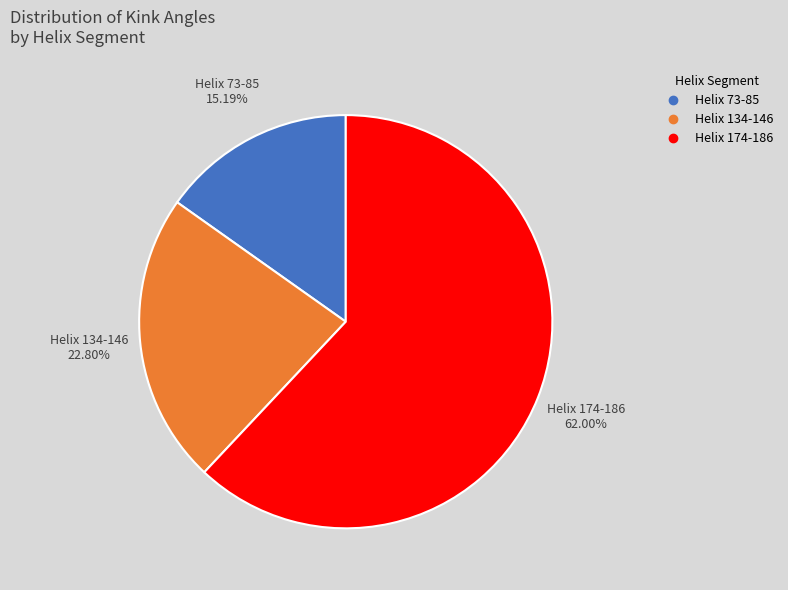

To the nearest percent, what portion does Helix 134-146 represent?

23%